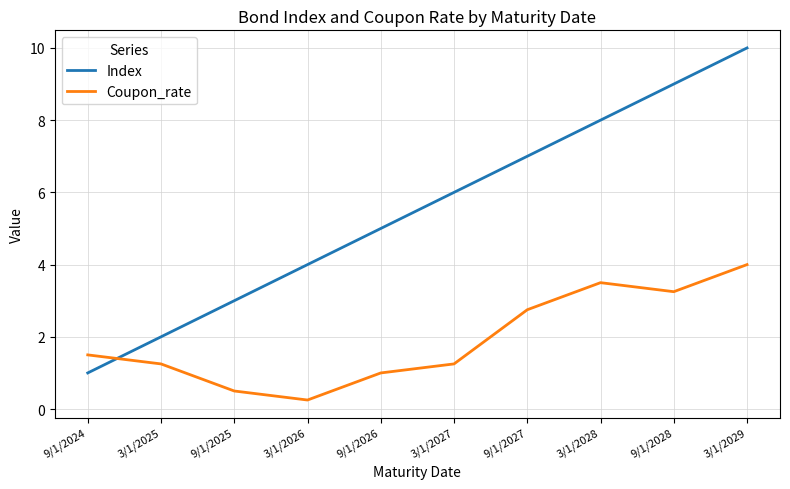

Where do Coupon_rate and Index first cross each other?

9/1/2024 and 3/1/2025